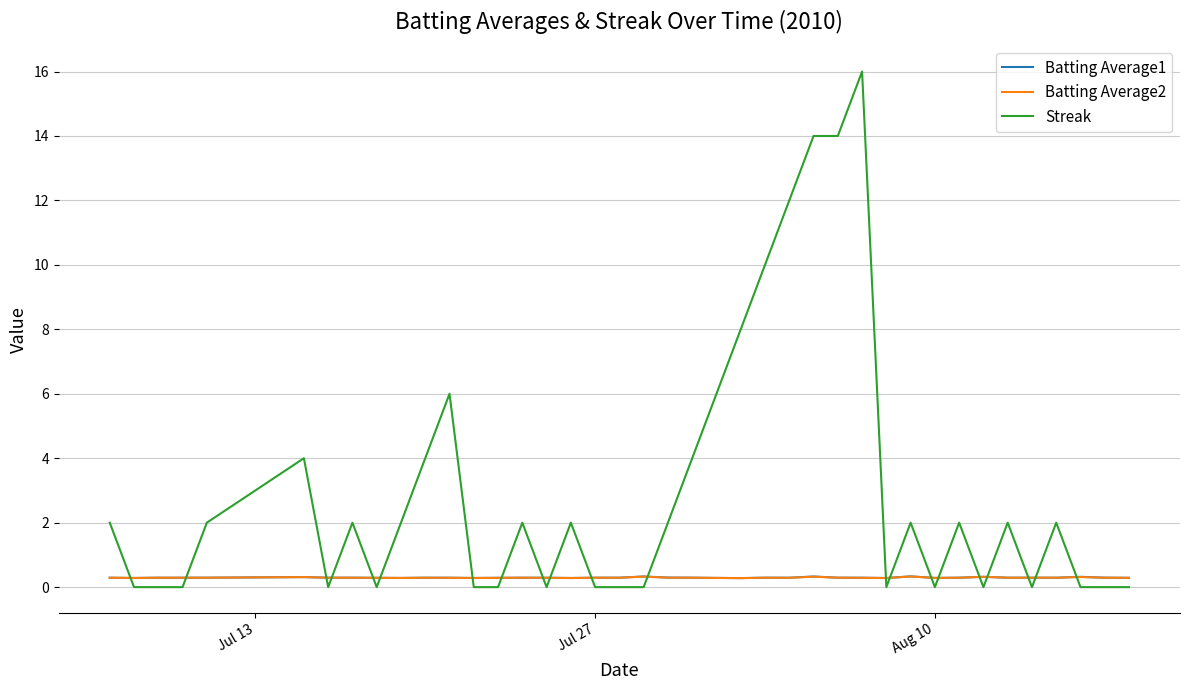

Which series has the largest total across all categories?

Streak